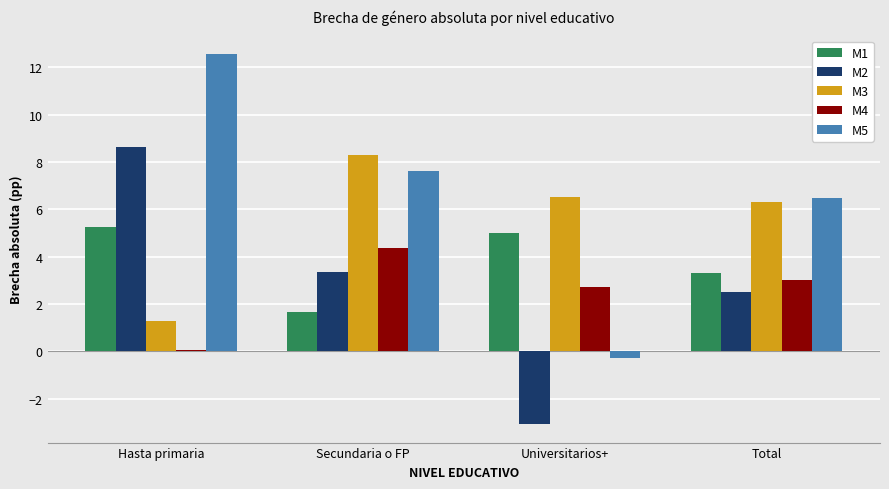

Which series changed the most between Hasta primaria and Total?

M2